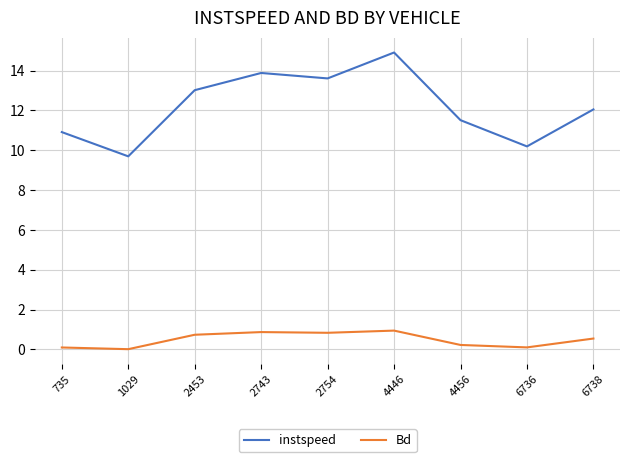

What is the sum of the Bd values at 4446 and 2453?

1.7